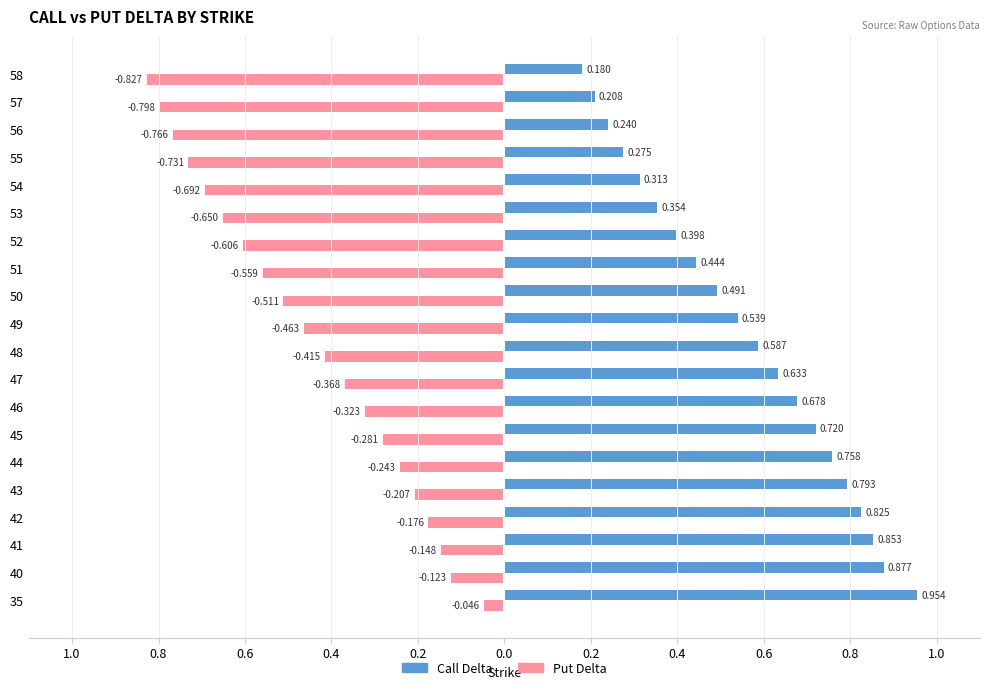

What are all the series names shown in the legend?

Call Delta, Put Delta